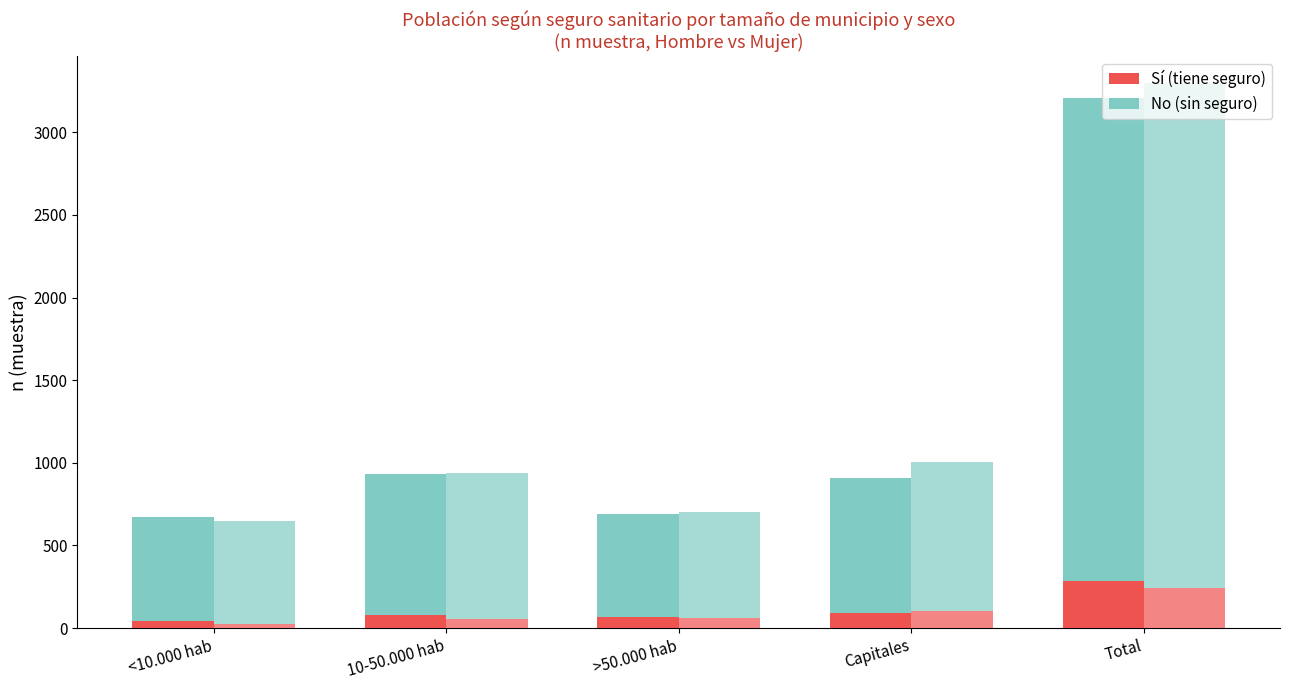

What is the label of the 1st bar from the left?

<10.000 hab